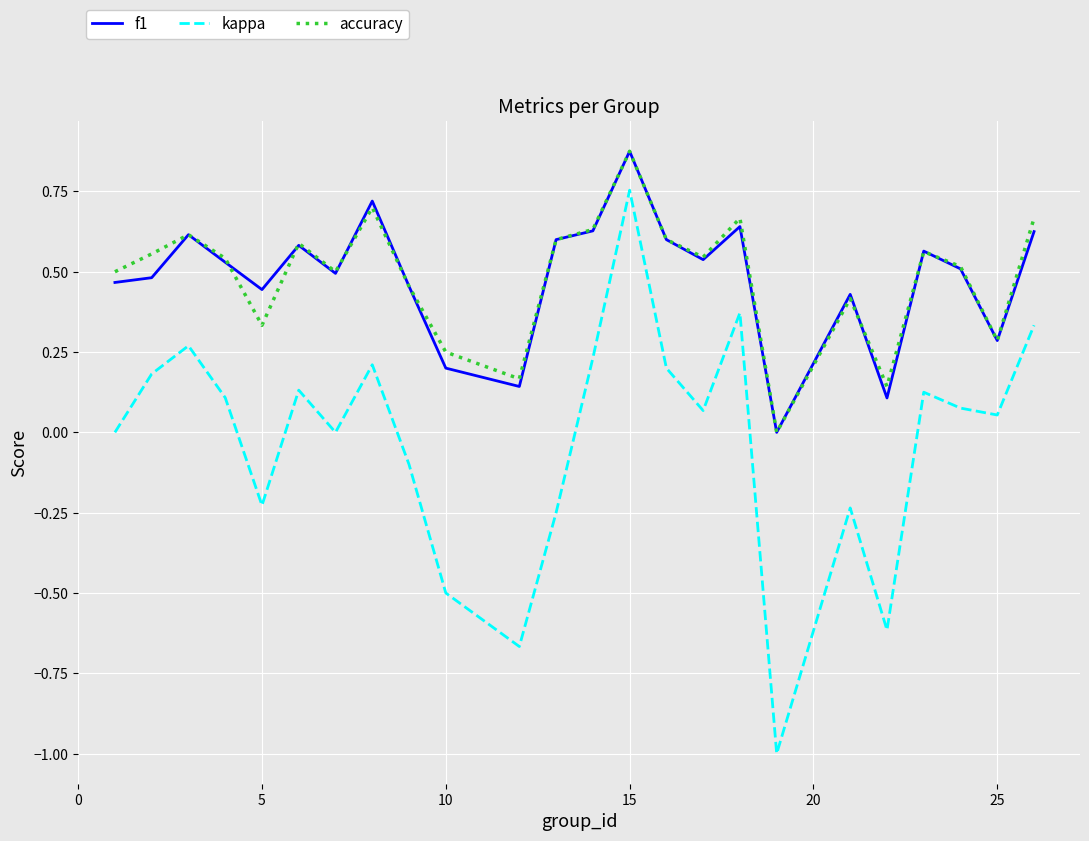

True or false: kappa and accuracy cross at least once.

False